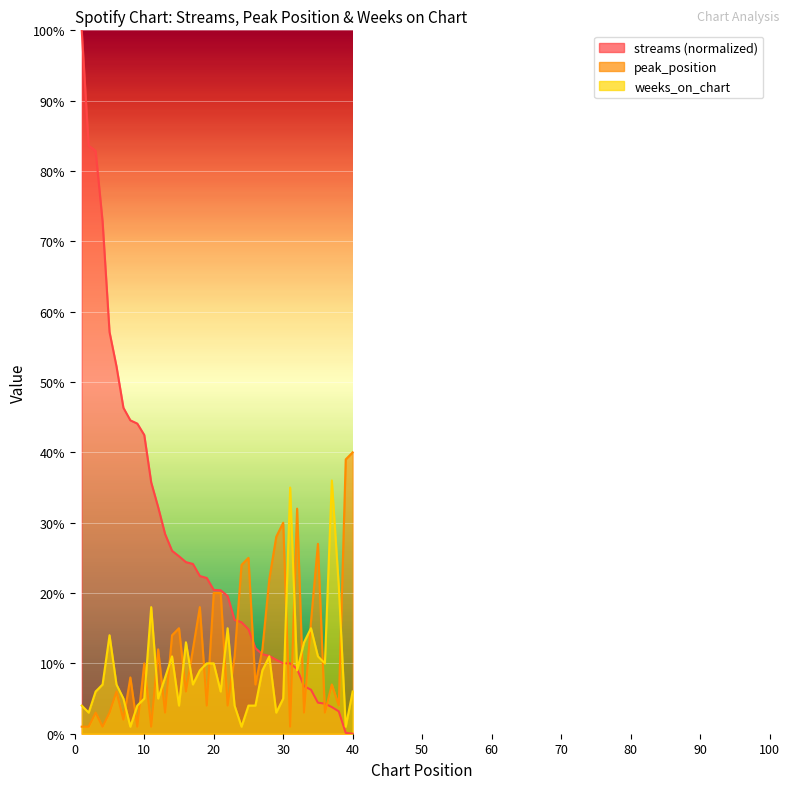

What is the total value across all series at 25?

43.8